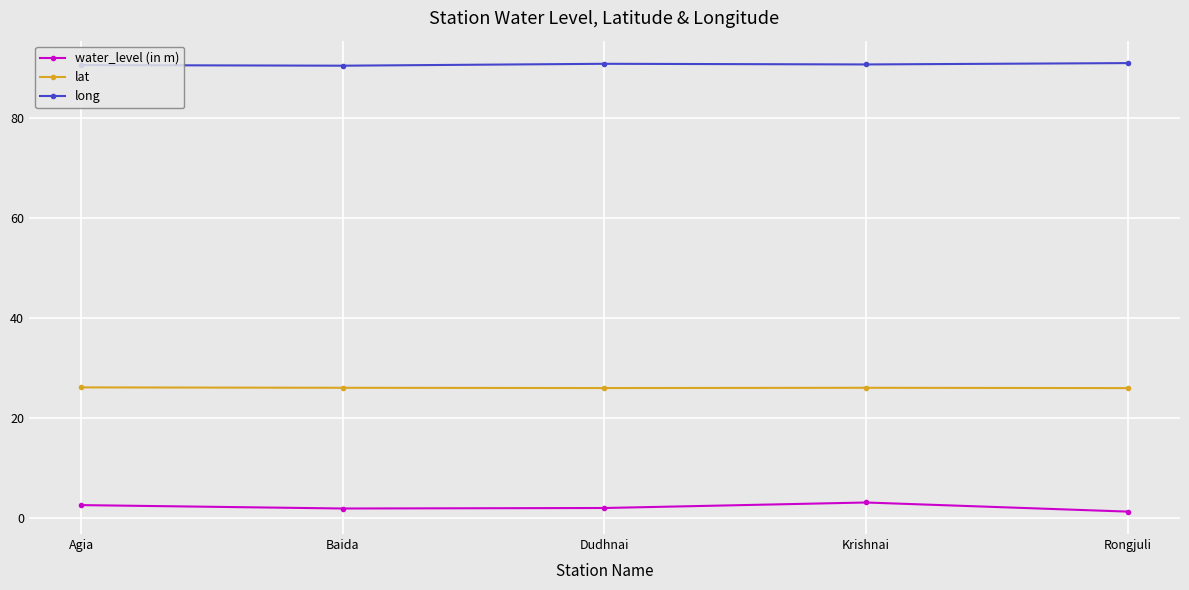

What is the minimum value for water_level (in m)?

1.3